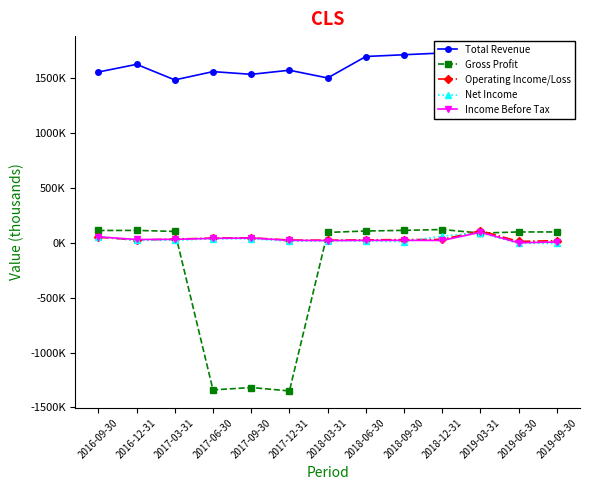

How many intersections are there between Income Before Tax and Operating Income/Loss?

1